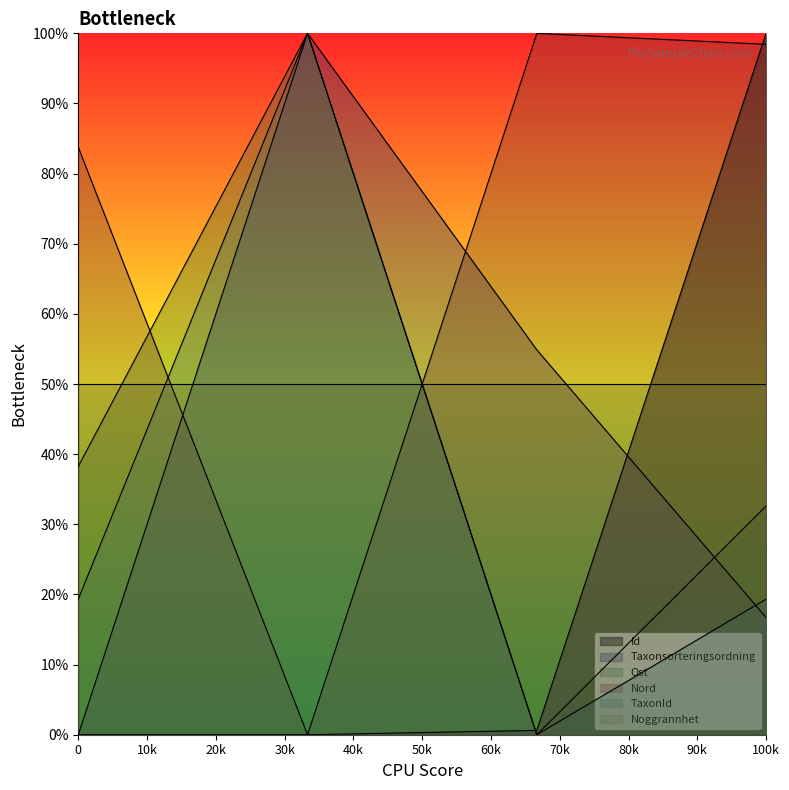

True or false: Nord and TaxonId cross at least once.

True